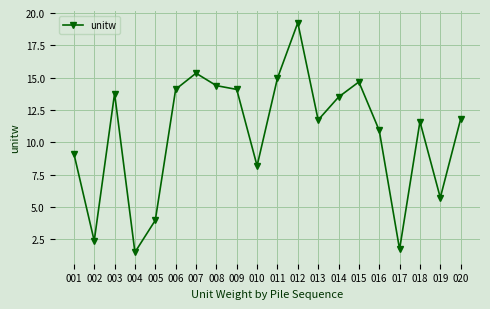

What is the change in value from 011 to 014?

-1.5